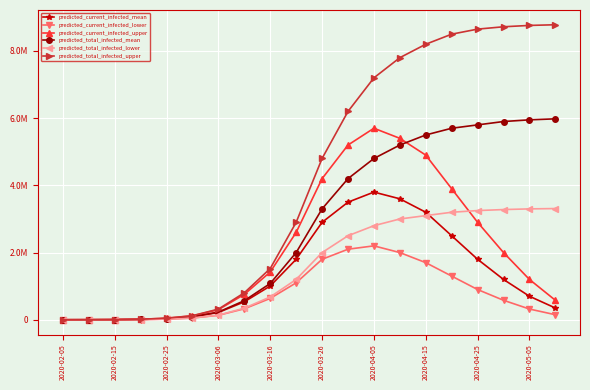

Is this an area chart (filled region under the line)?

No